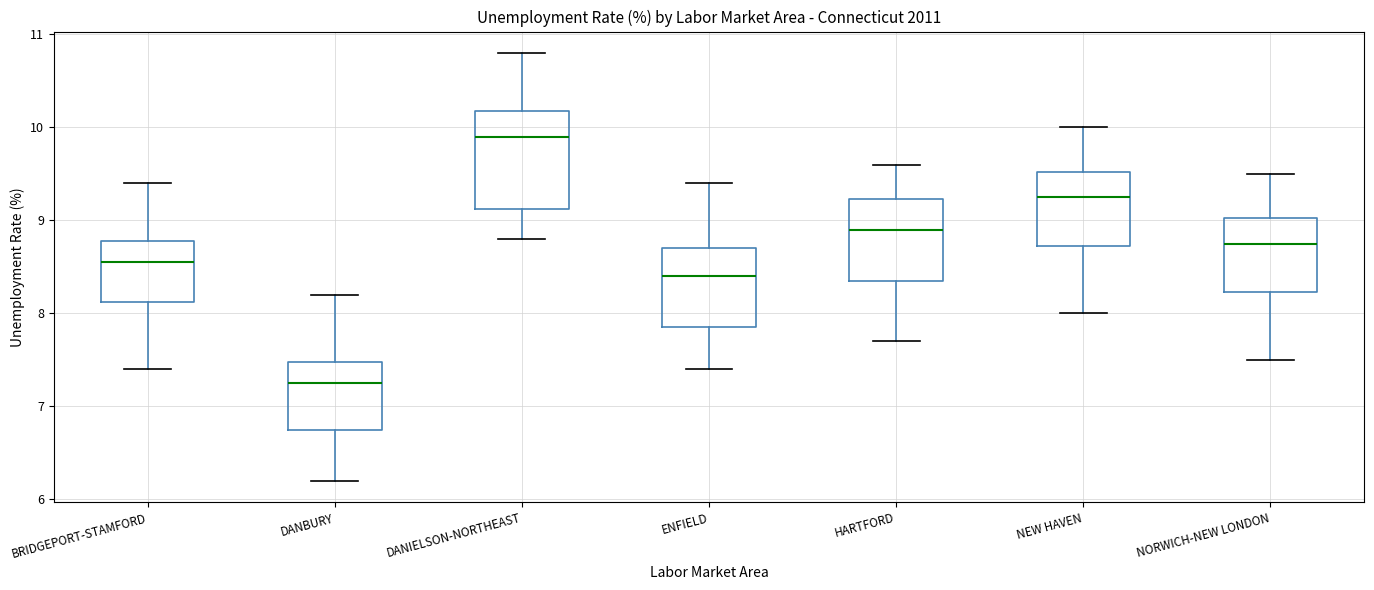

Reading left to right, read every box against the y-axis: the position of its median line, the range the box covers, and the ends of its whiskers. The values are not printed on the chart, so give them approximately, as read against the axis.

BRIDGEPORT-STAMFORD: median 8.6, box 8.1 to 8.8, whiskers 7.4 to 9.4
DANBURY: median 7.3, box 6.8 to 7.5, whiskers 6.2 to 8.2
DANIELSON-NORTHEAST: median 9.9, box 9.1 to 10.2, whiskers 8.8 to 10.8
ENFIELD: median 8.4, box 7.9 to 8.7, whiskers 7.4 to 9.4
HARTFORD: median 8.9, box 8.4 to 9.2, whiskers 7.7 to 9.6
NEW HAVEN: median 9.3, box 8.7 to 9.5, whiskers 8.0 to 10.0
NORWICH-NEW LONDON: median 8.8, box 8.2 to 9.0, whiskers 7.5 to 9.5